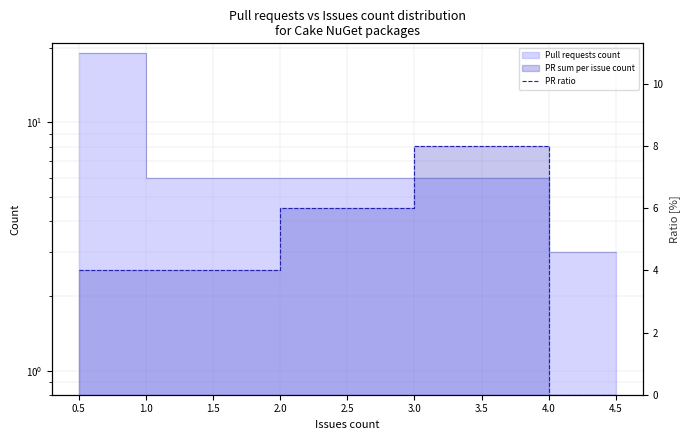

What is the change in value from 0.5 to 3.5?

+4